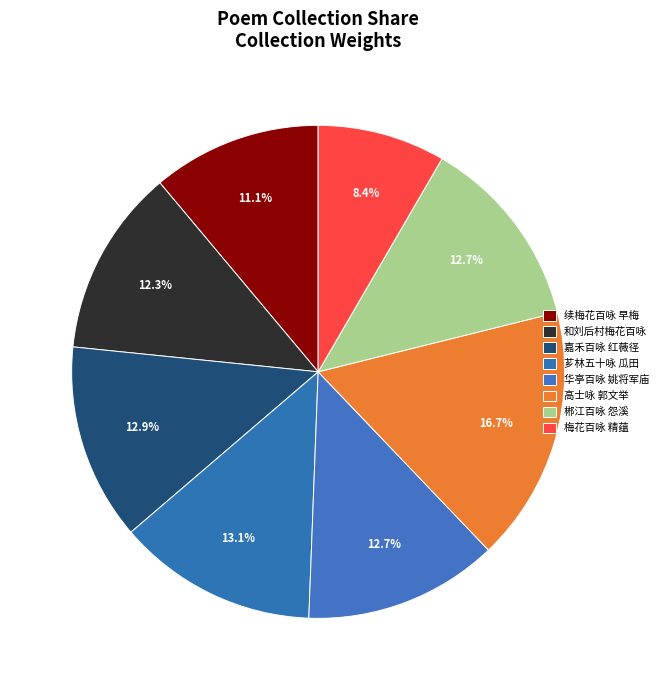

Count the number of slices in the pie.

8